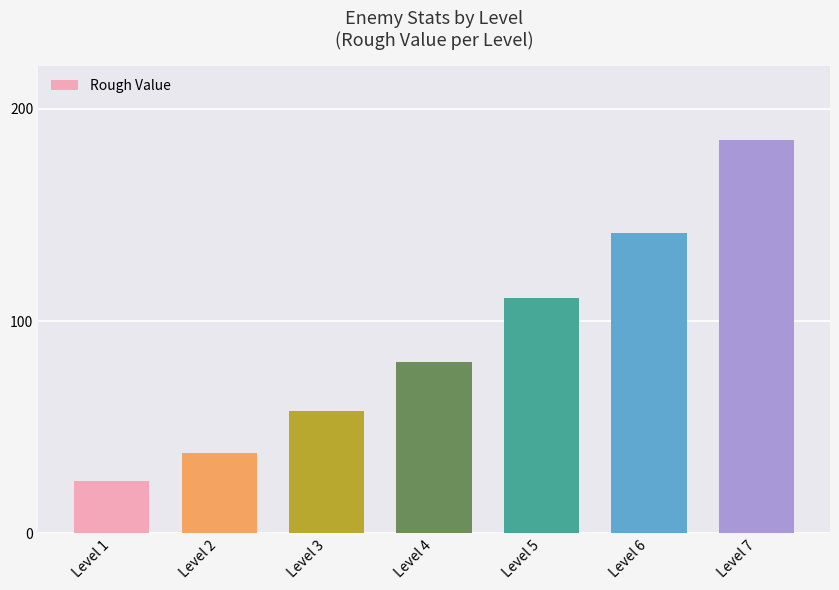

Is it true that the value at Level 6 is 190.3?

False